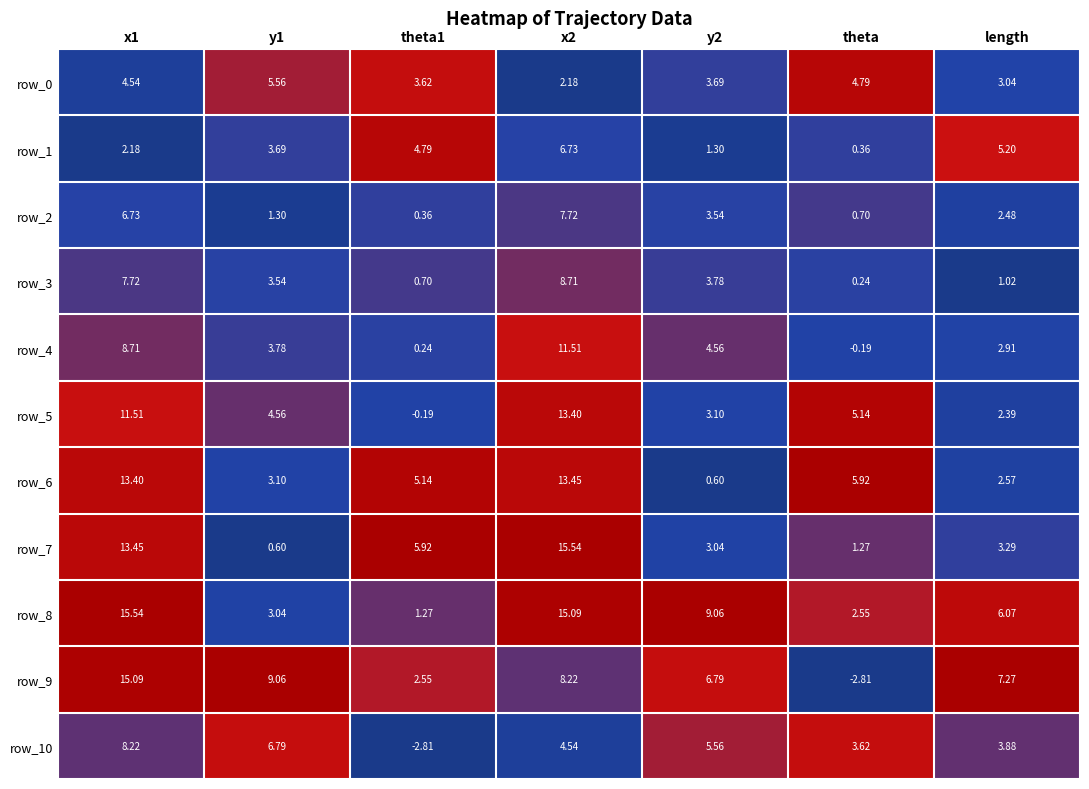

Between y2 and length, which series saw the biggest shift?

row_1